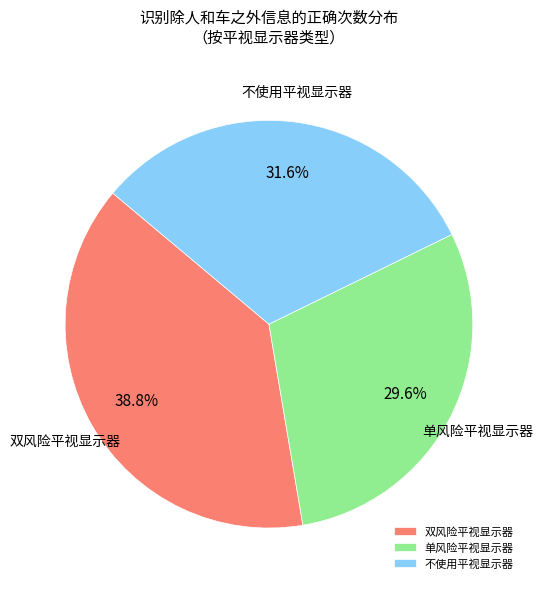

What percentage is NOT represented by 不使用平视显示器?

68.4%